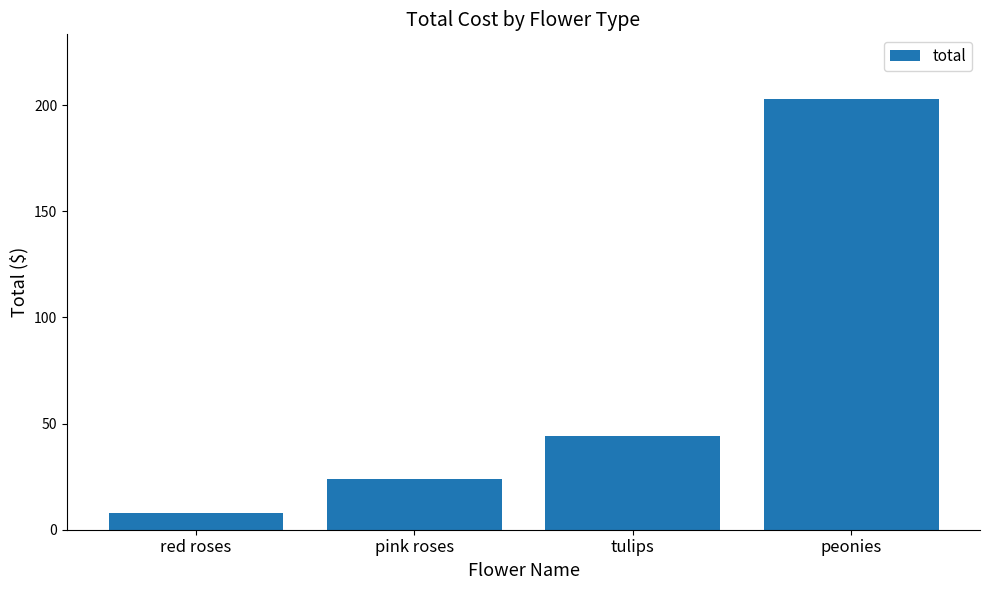

Reading left to right, transcribe all the data shown in this chart.

red roses=8.0	pink roses=24.0	tulips=44.0	peonies=202.9